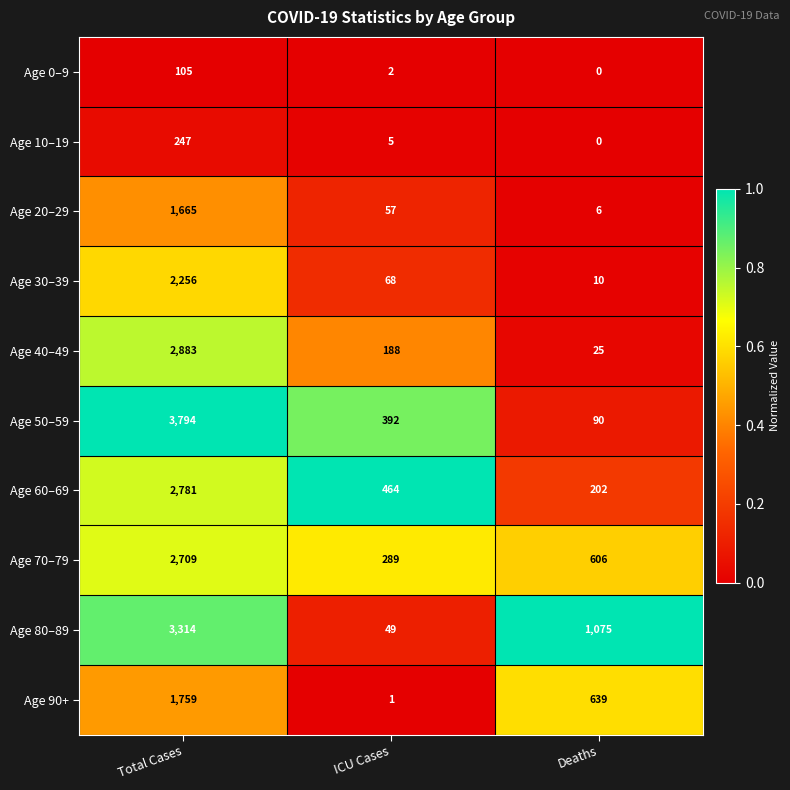

Which label corresponds to the smallest value in the chart?

Deaths